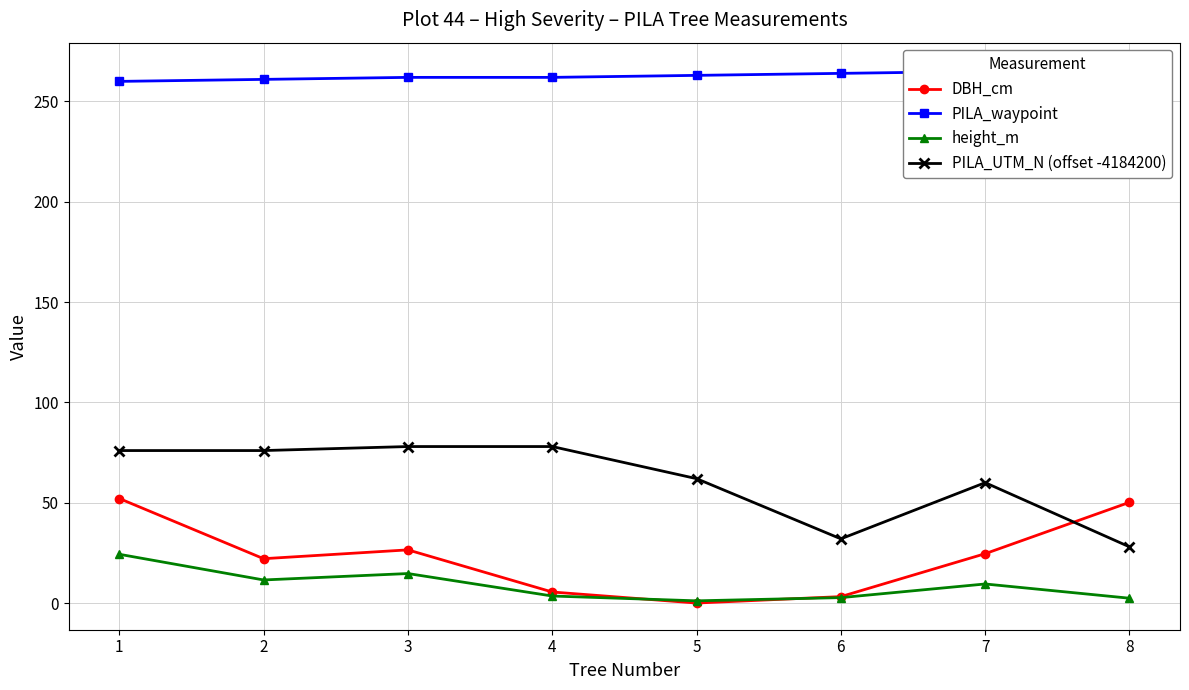

What is the greatest value displayed?

266.0